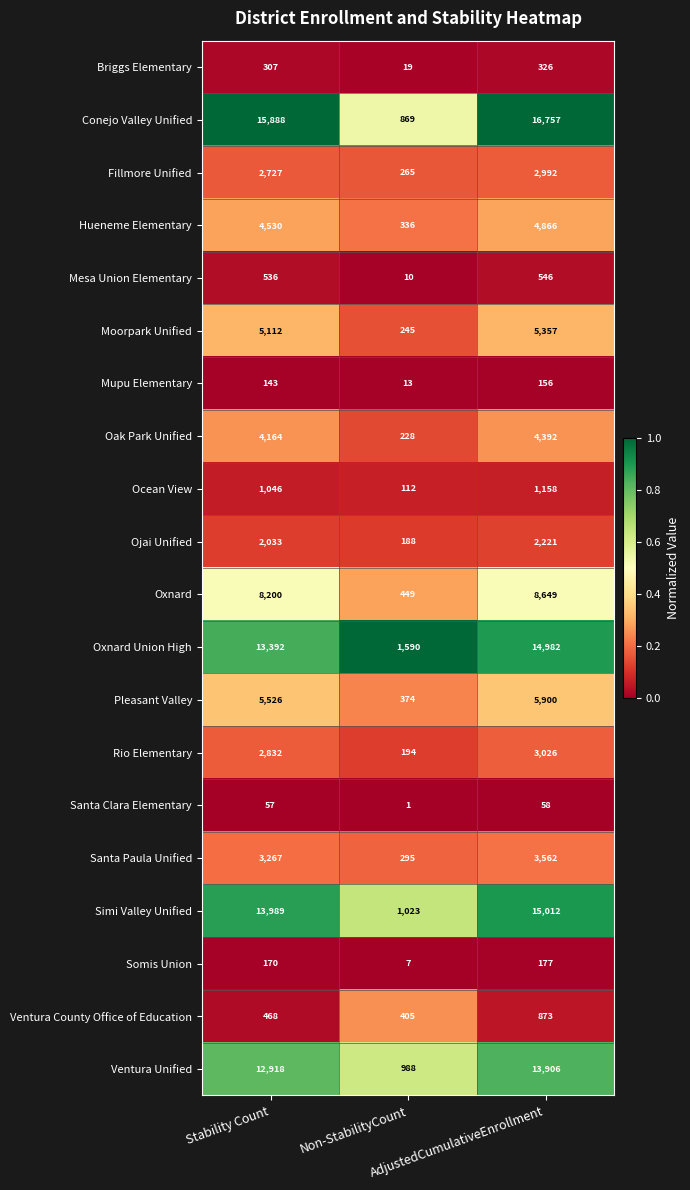

Which series has the widest spread of values?

Conejo Valley Unified